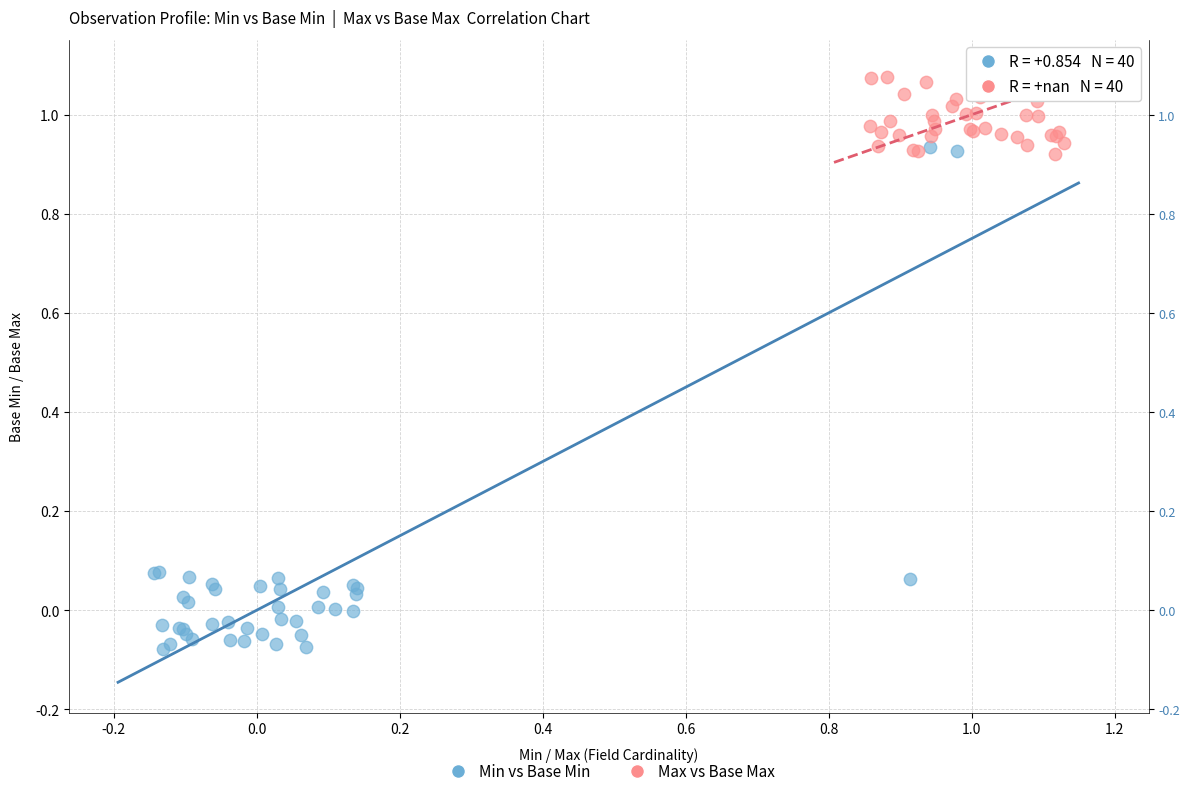

Which series reaches the minimum Y coordinate?

Min vs Base Min